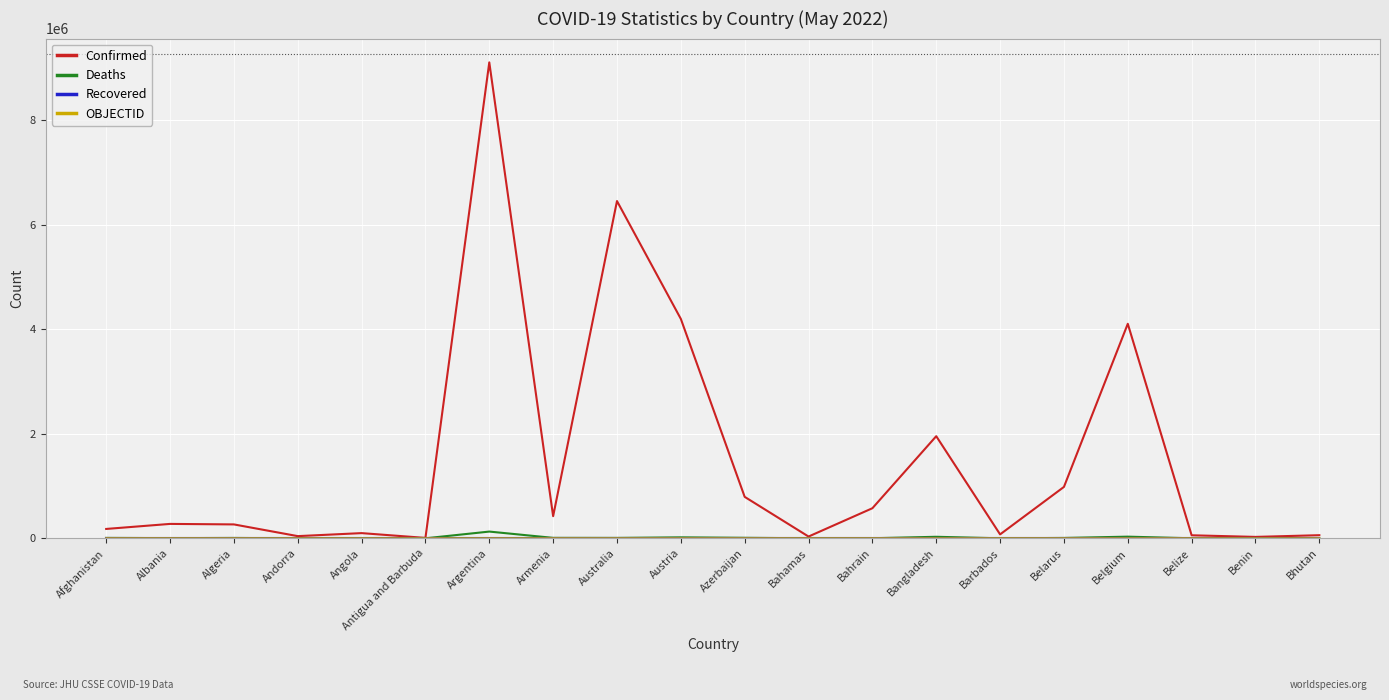

At which category is the sum across all series the highest?

Argentina